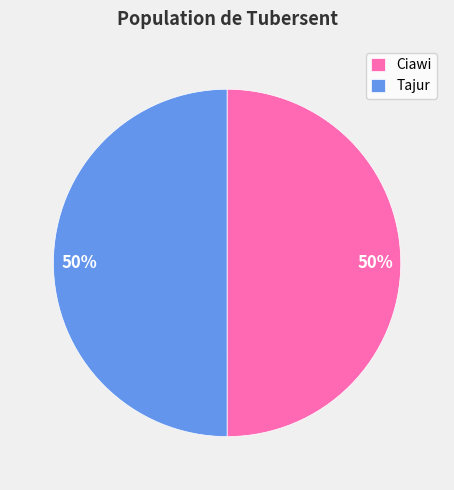

Approximately how many times larger is the value at Ciawi compared to Tajur?

1.0